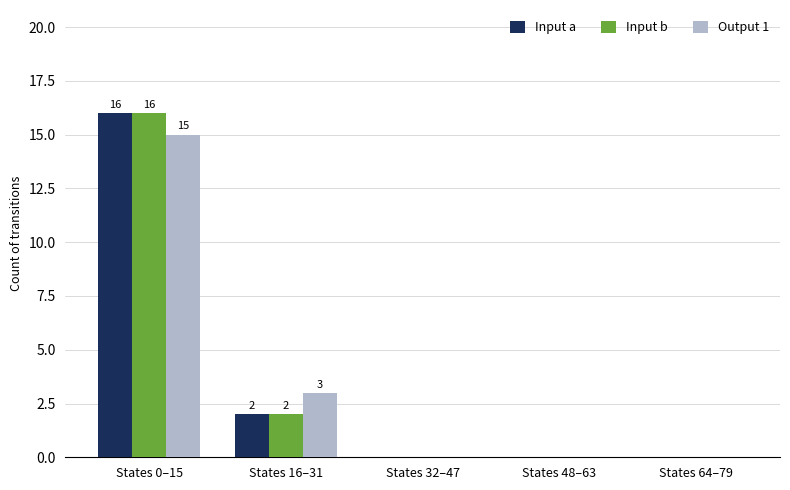

True or false: Input a has a value of 16 at States 0–15.

True